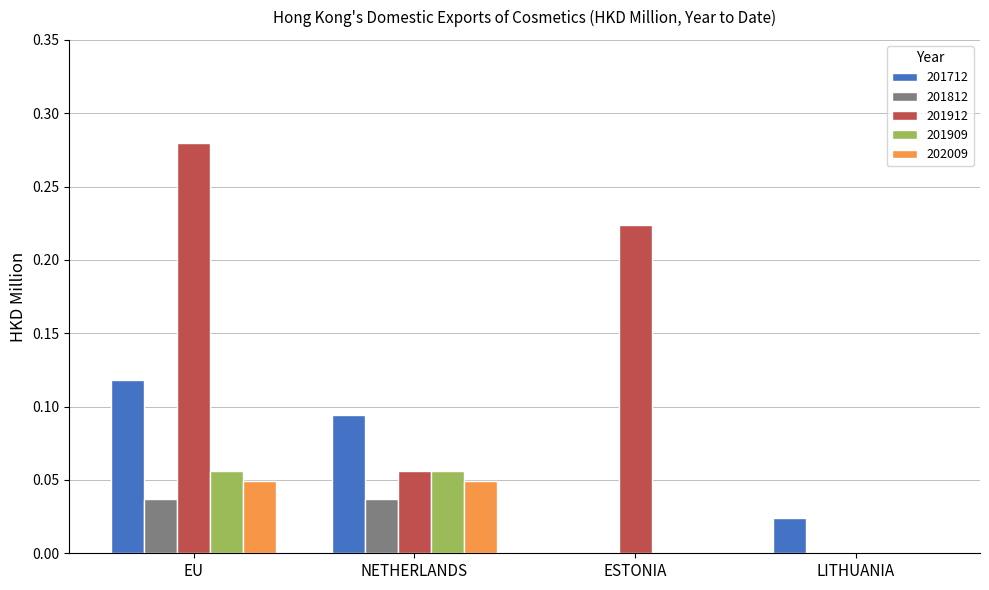

Which series changed the most between EU and LITHUANIA?

201912